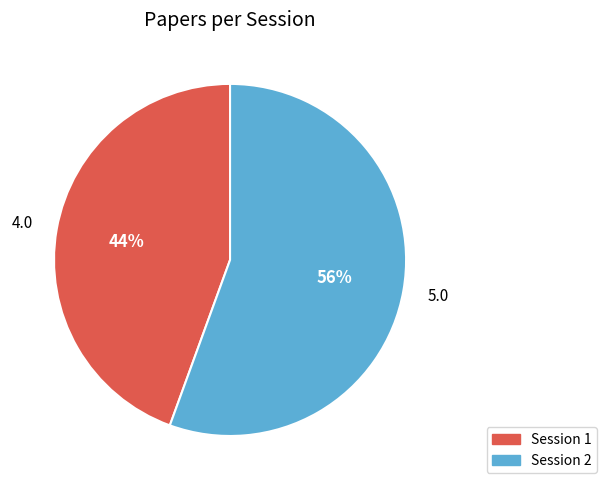

Rank the categories by value from lowest to highest.

Session 1, Session 2